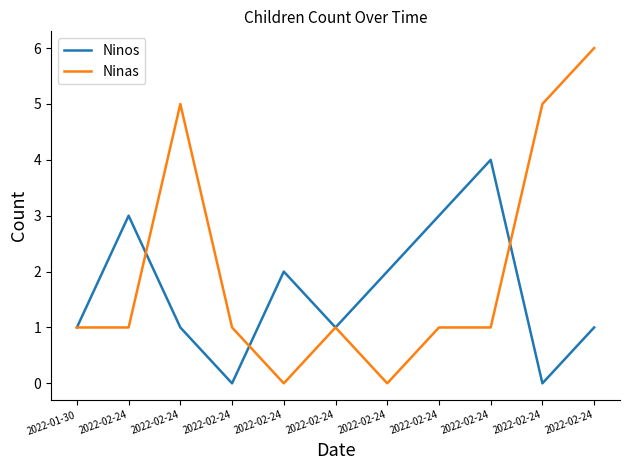

How many lines are shown in the chart?

2